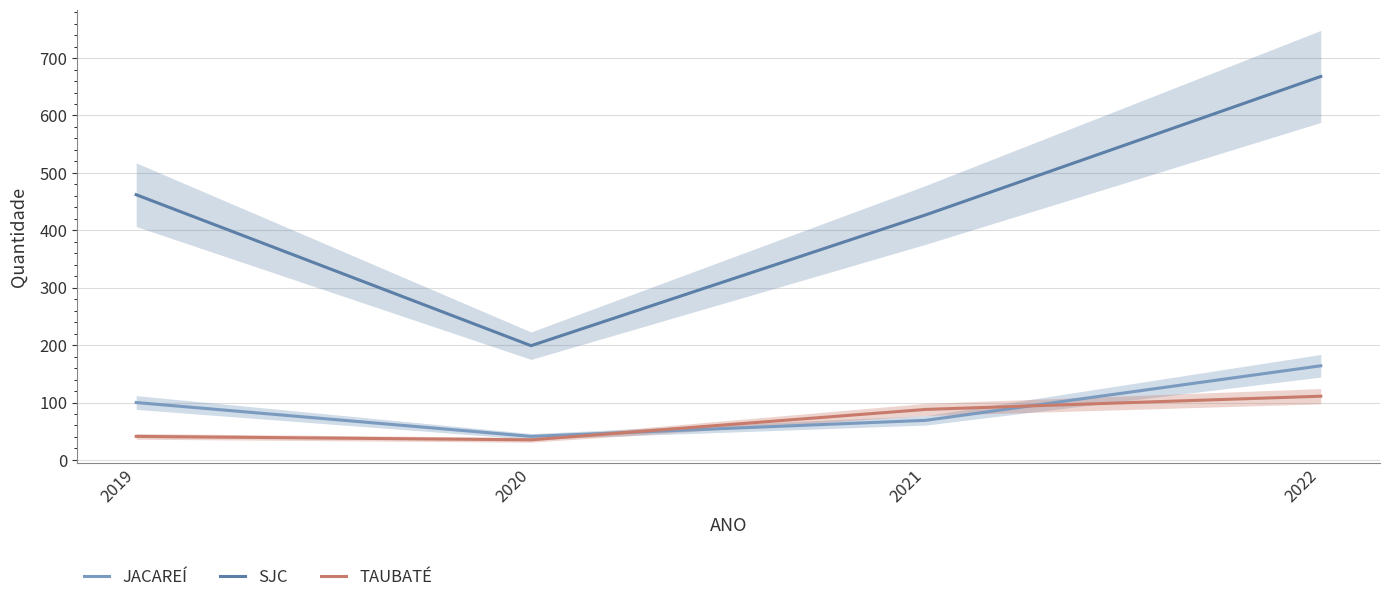

Which series changed the most between 2019 and 2020?

SJC